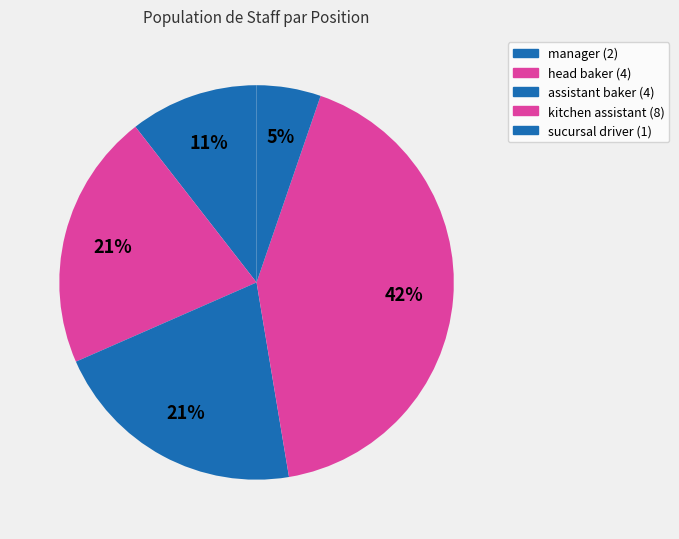

What is the ratio of the value at manager to the value at head baker?

0.5